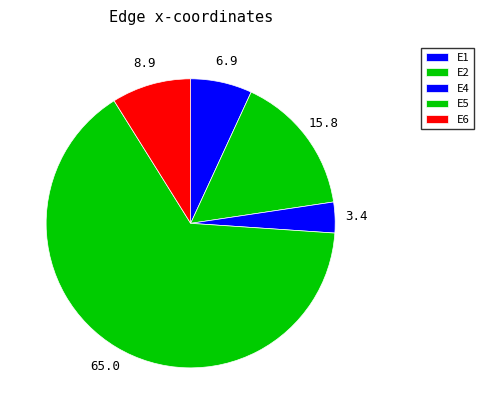

To the nearest percent, what portion does E6 represent?

9%